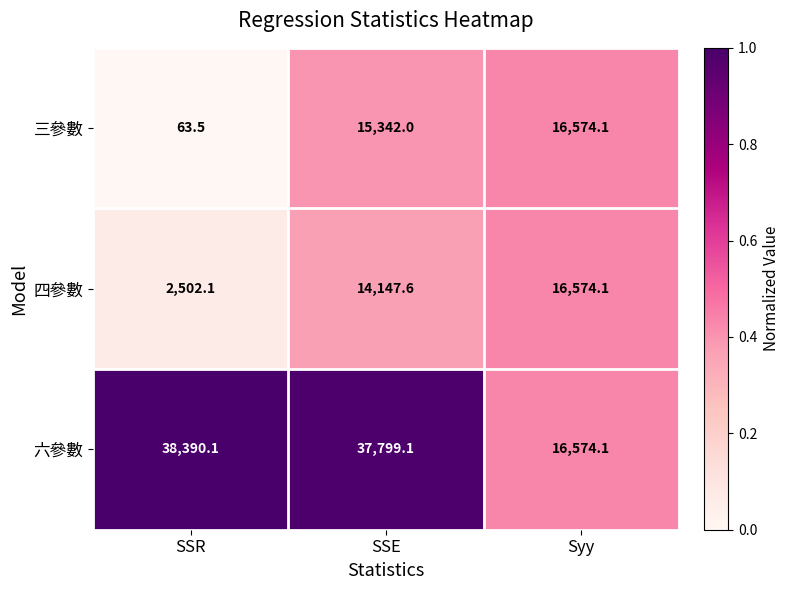

The 四參數 series shows 3996.8 at SSE. True or false?

False